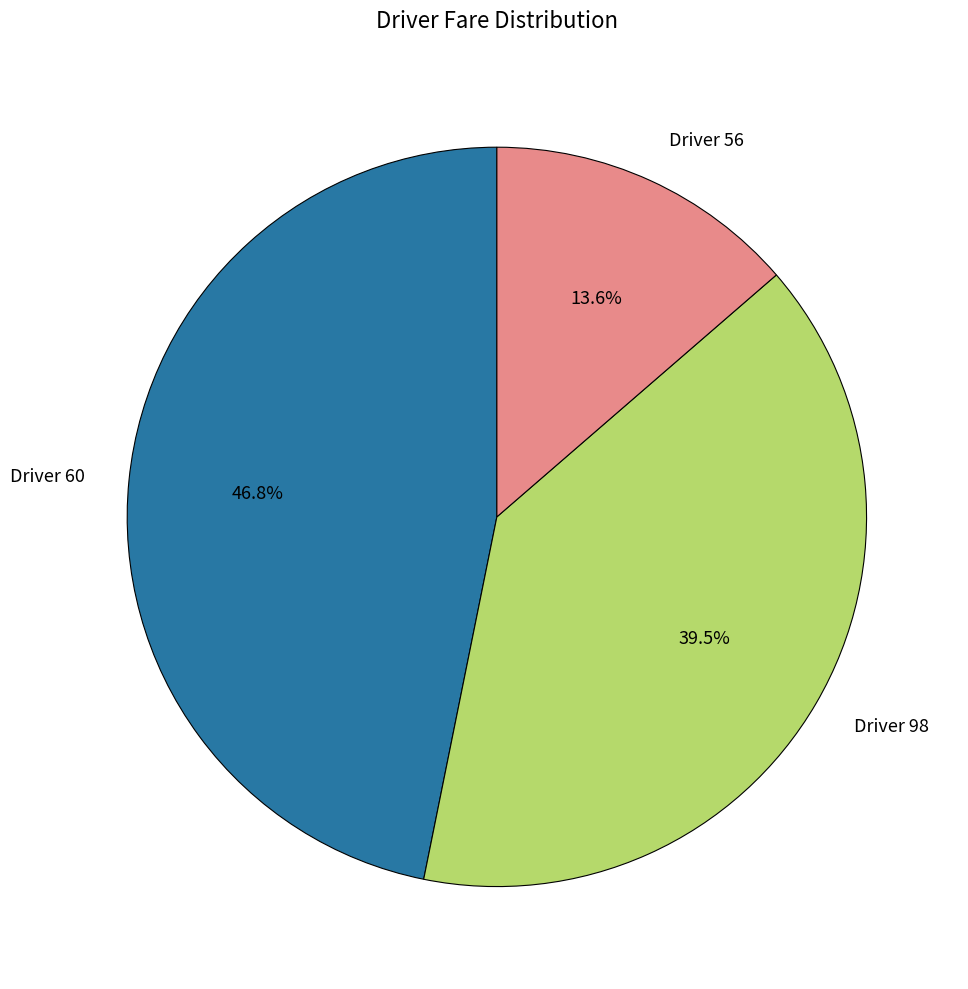

Is there any slice that represents more than half of the pie?

No